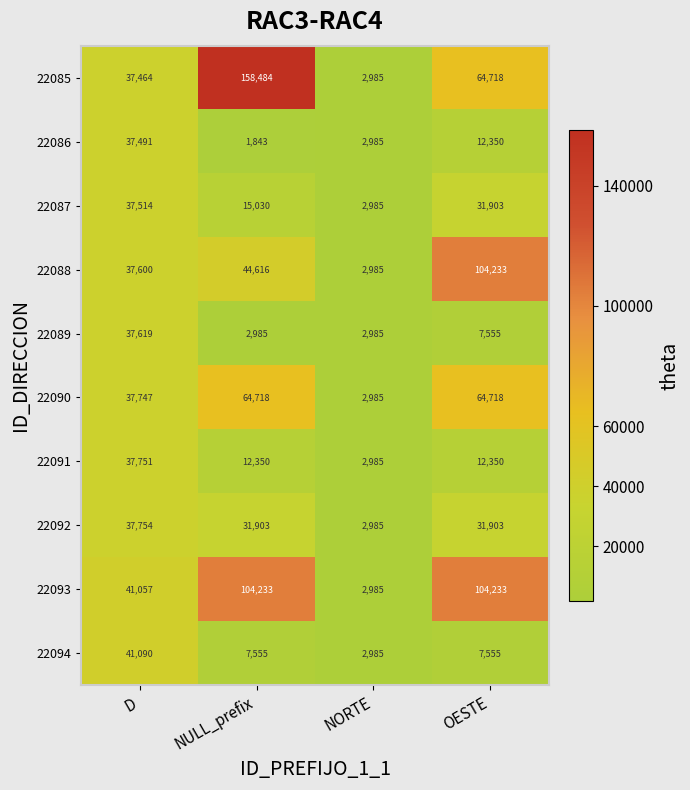

What is the sum of all 22091 values?

65436